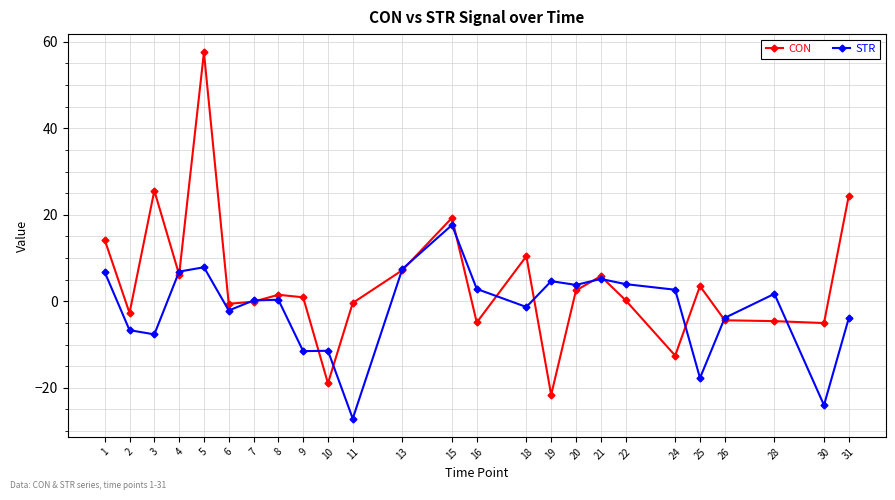

At which category does CON reach its first local valley?

2